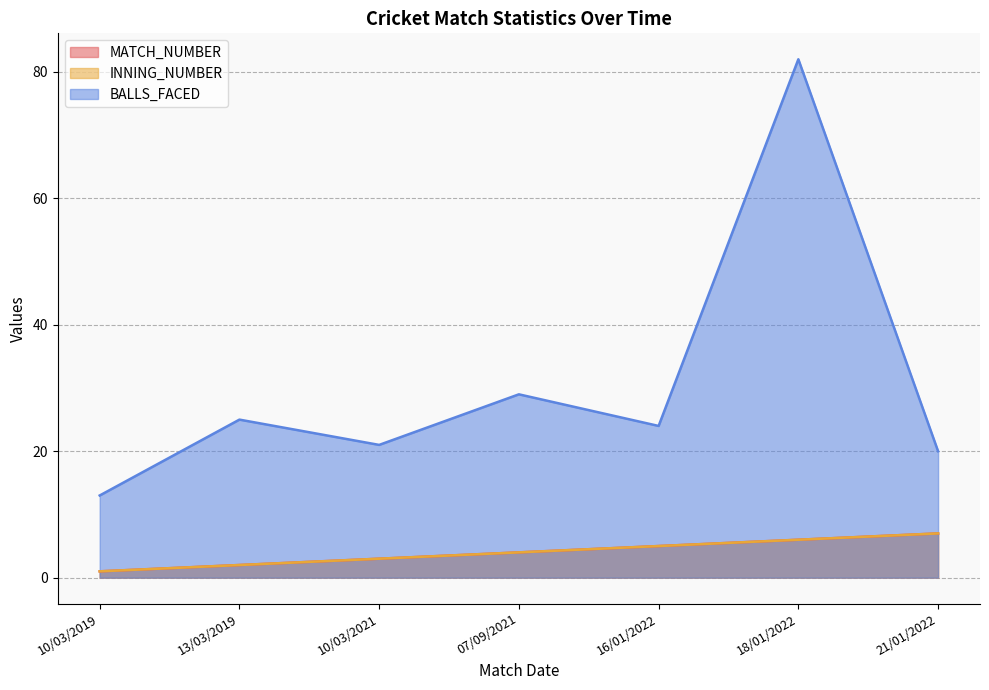

The INNING_NUMBER series shows 4 at 07/09/2021. True or false?

True